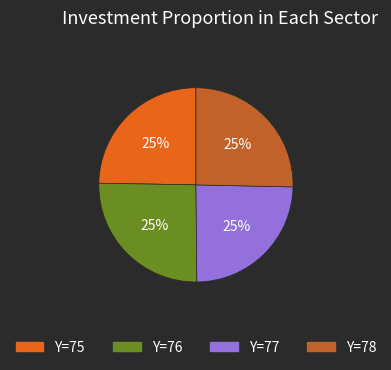

To the nearest percent, what is the average slice percentage?

25%